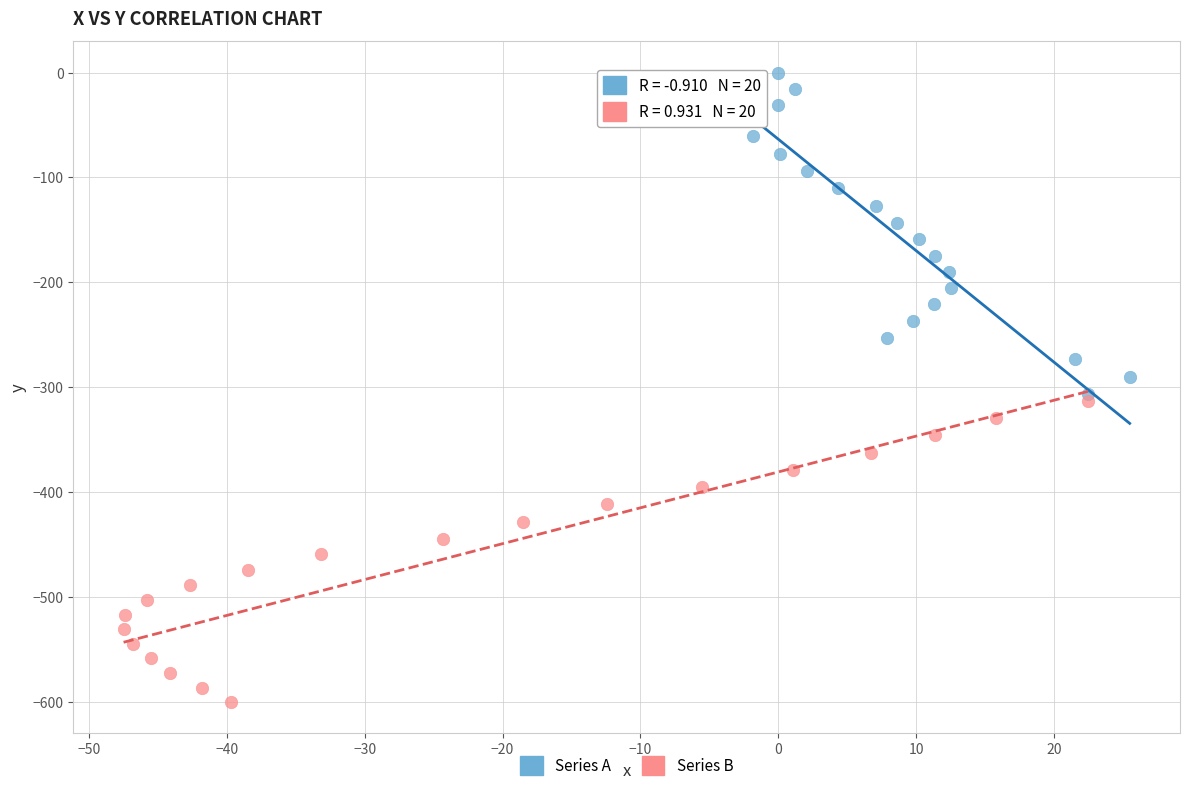

Which series reaches the minimum Y coordinate?

Series B